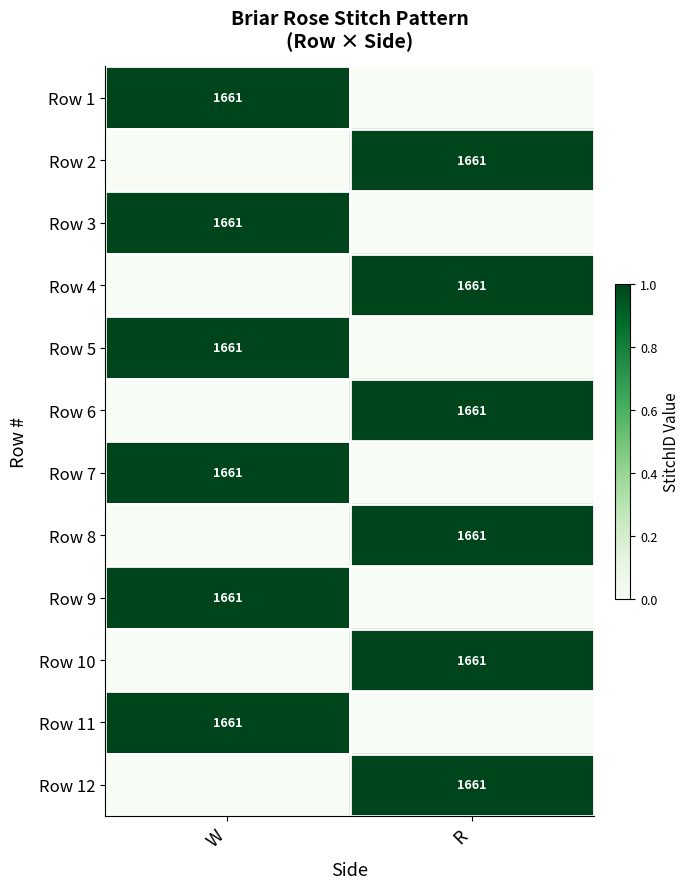

True or false: Row 10 has a value of 751 at R.

False